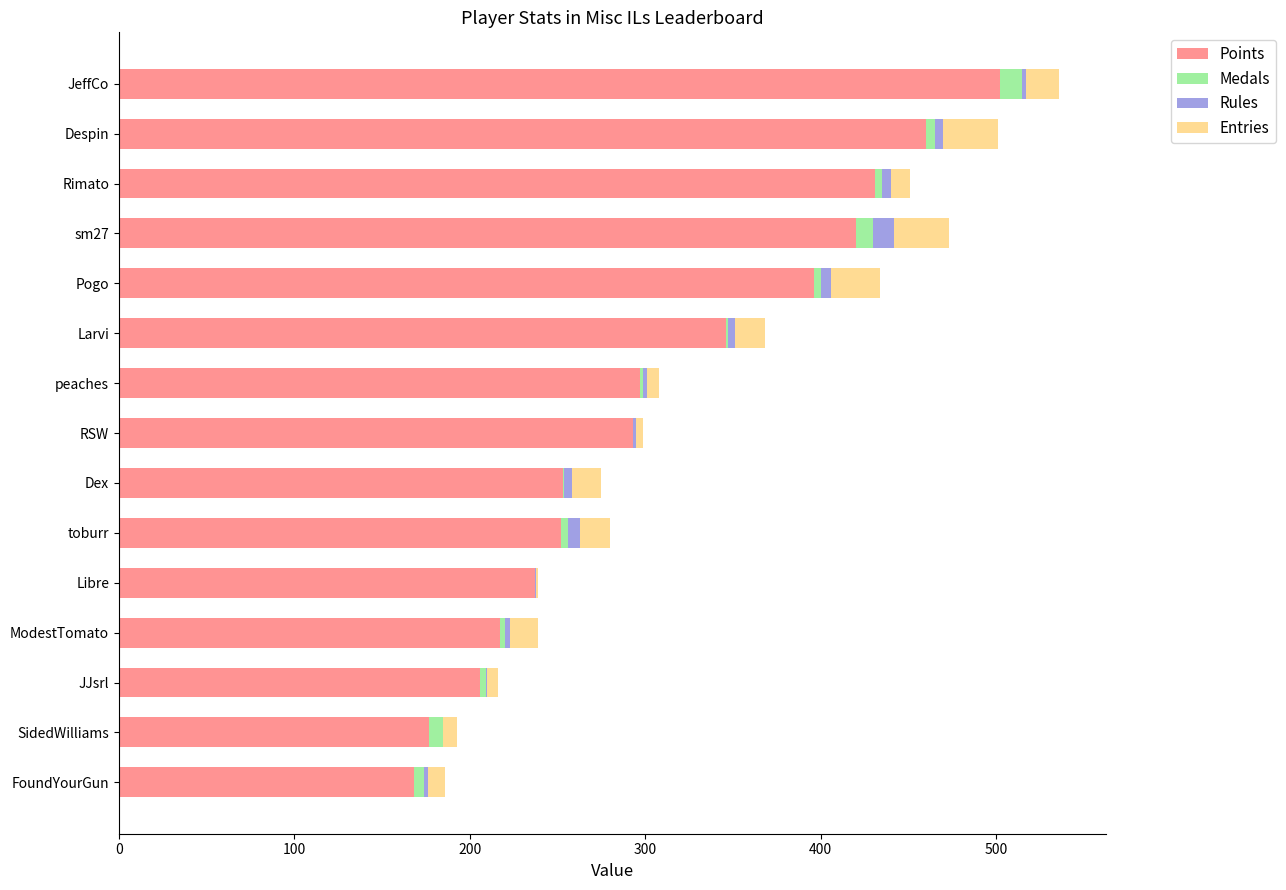

What are all the series names shown in the legend?

Points, Medals, Rules, Entries